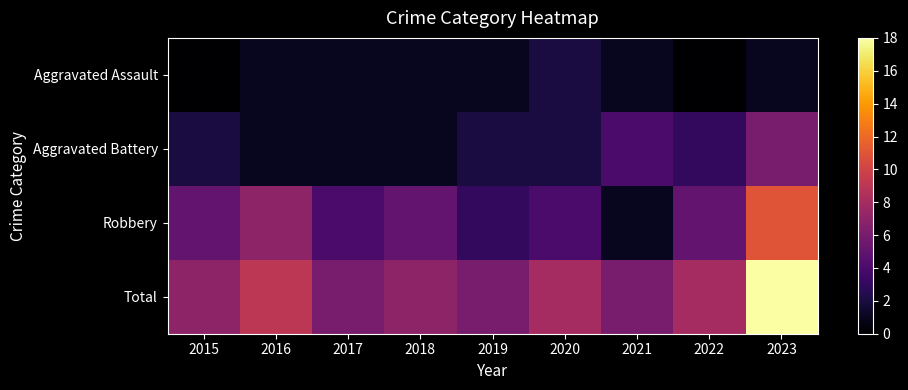

Reading left to right, list all the values displayed in this chart.

Aggravated Assault: 2015=0	2016=1	2017=1	2018=1	2019=1	2020=2	2021=1	2022=0	2023=1
Aggravated Battery: 2015=2	2016=1	2017=1	2018=1	2019=2	2020=2	2021=4	2022=3	2023=6
Robbery: 2015=5	2016=7	2017=4	2018=5	2019=3	2020=4	2021=1	2022=5	2023=11
Total: 2015=7	2016=9	2017=6	2018=7	2019=6	2020=8	2021=6	2022=8	2023=18